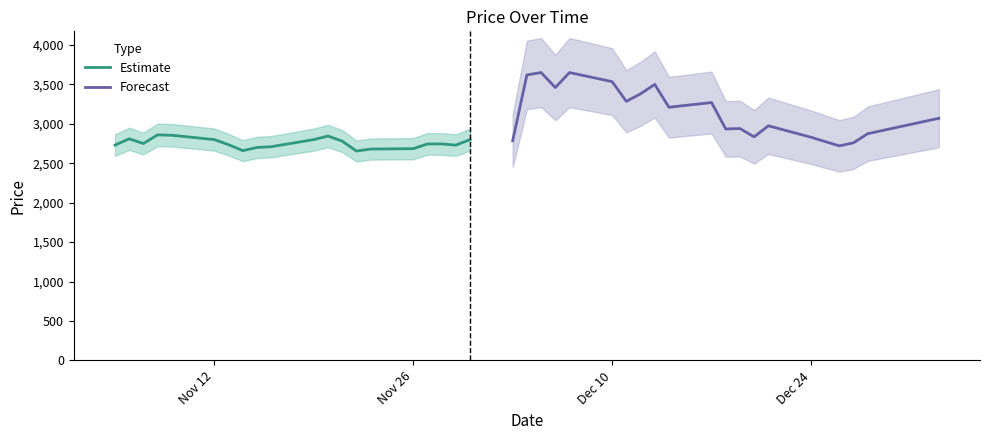

What is the maximum value for Forecast?

3650